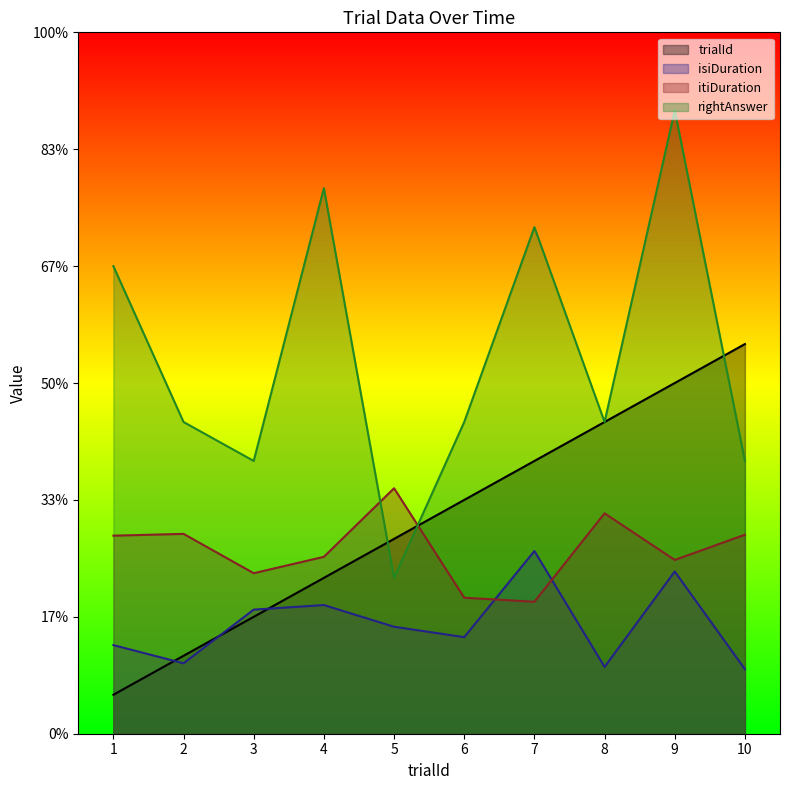

At how many categories does at least one series exceed 10?

4